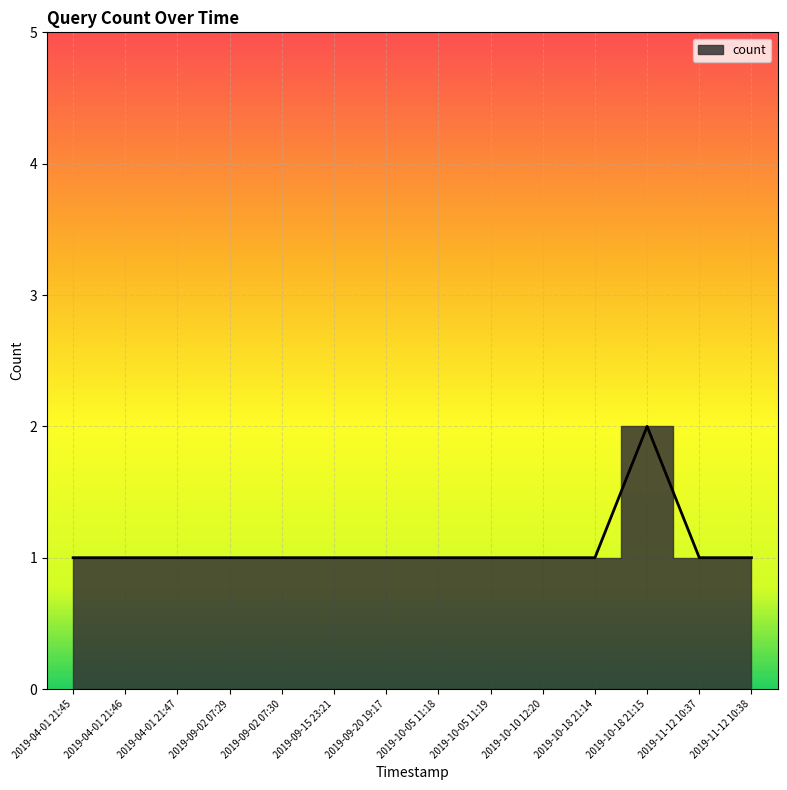

What is the greatest value displayed?

2